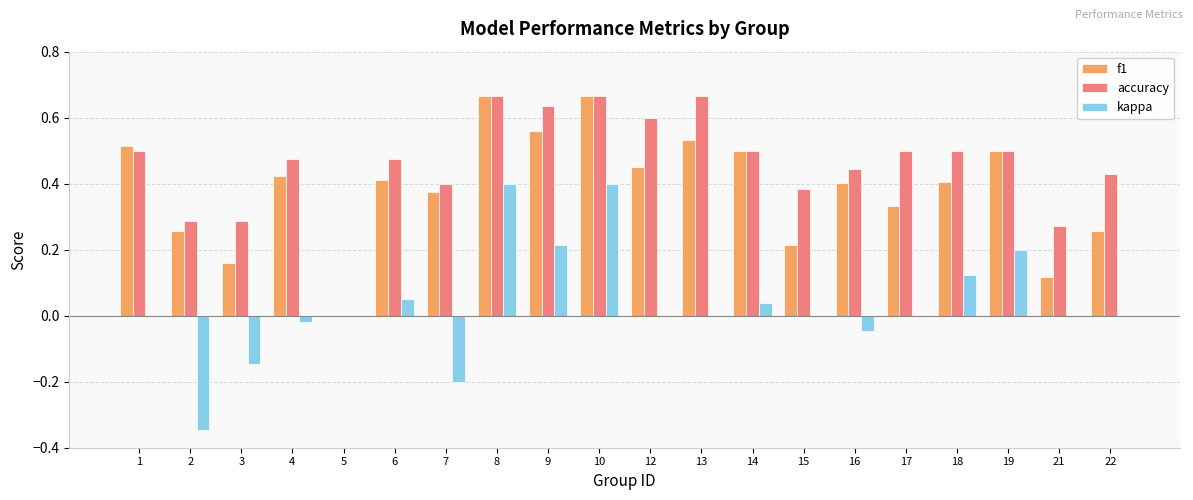

Which series changed the most between 1 and 15?

f1